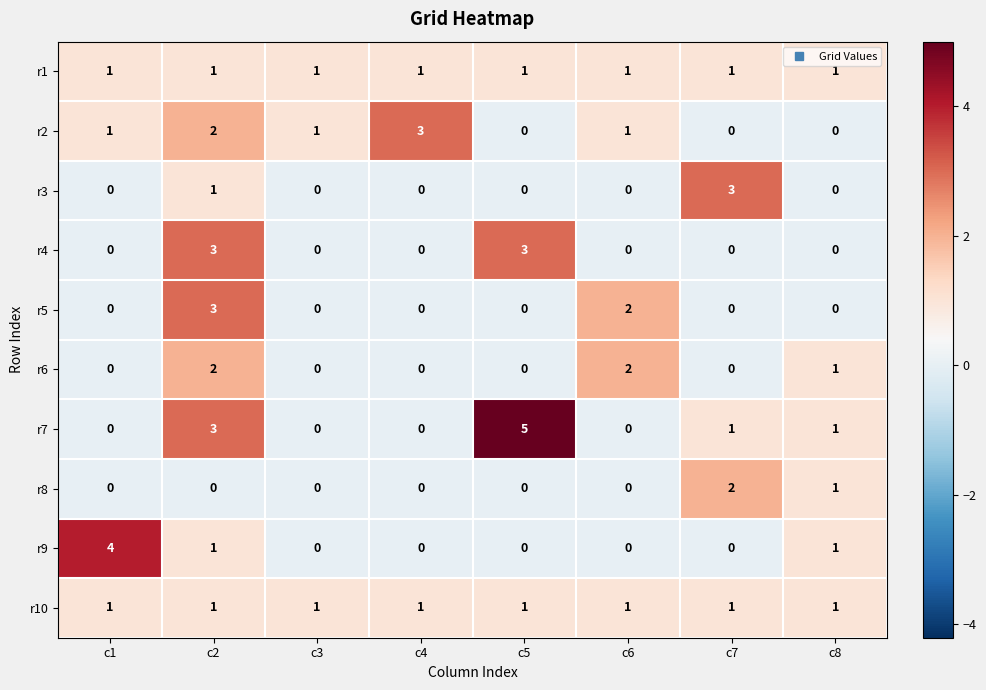

True or false: r9 has a value of 0 at c6.

True